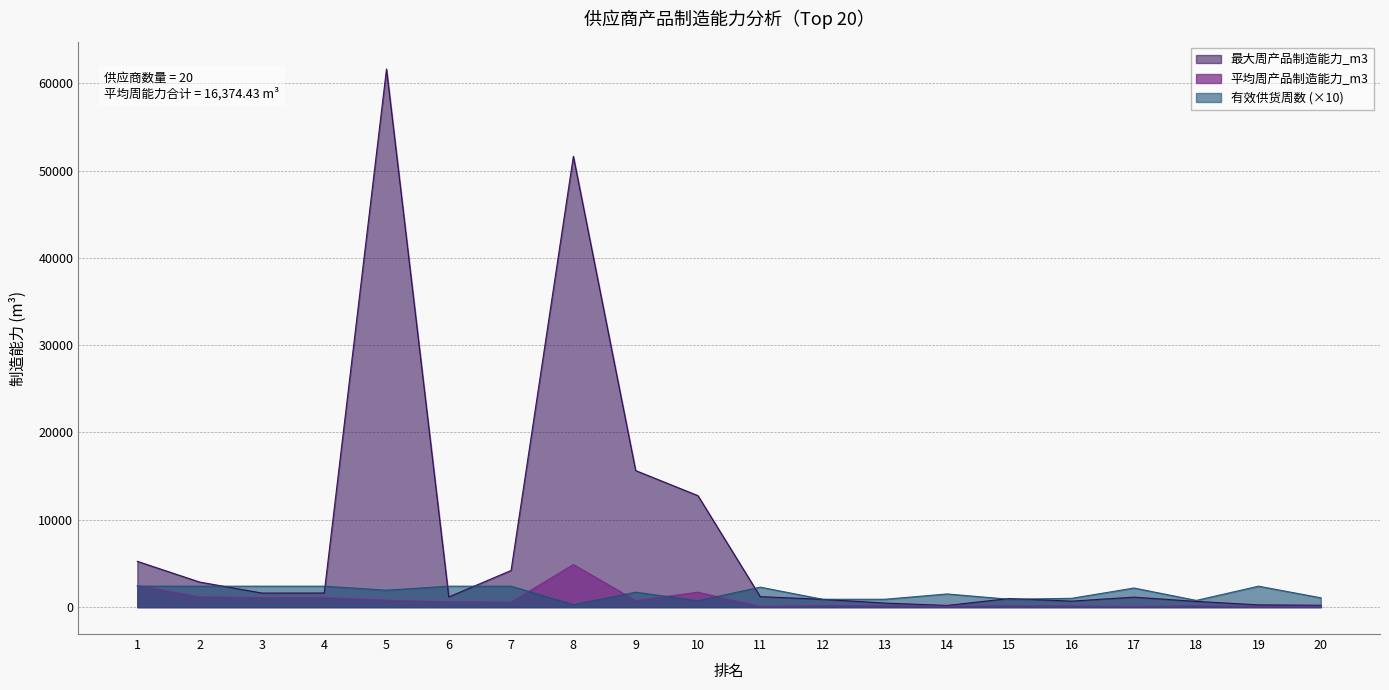

Between 10 and 17, which is larger?

10